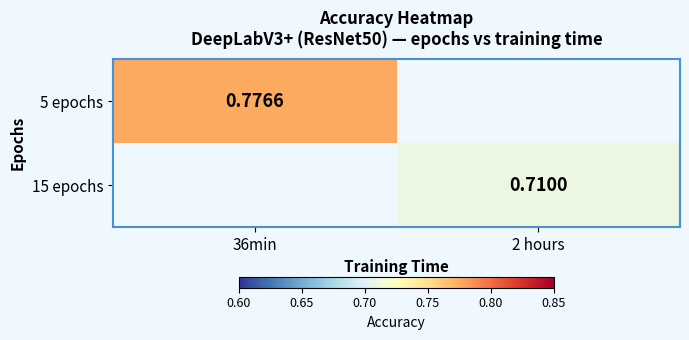

The 5 epochs series shows 0.8 at 36min. True or false?

True